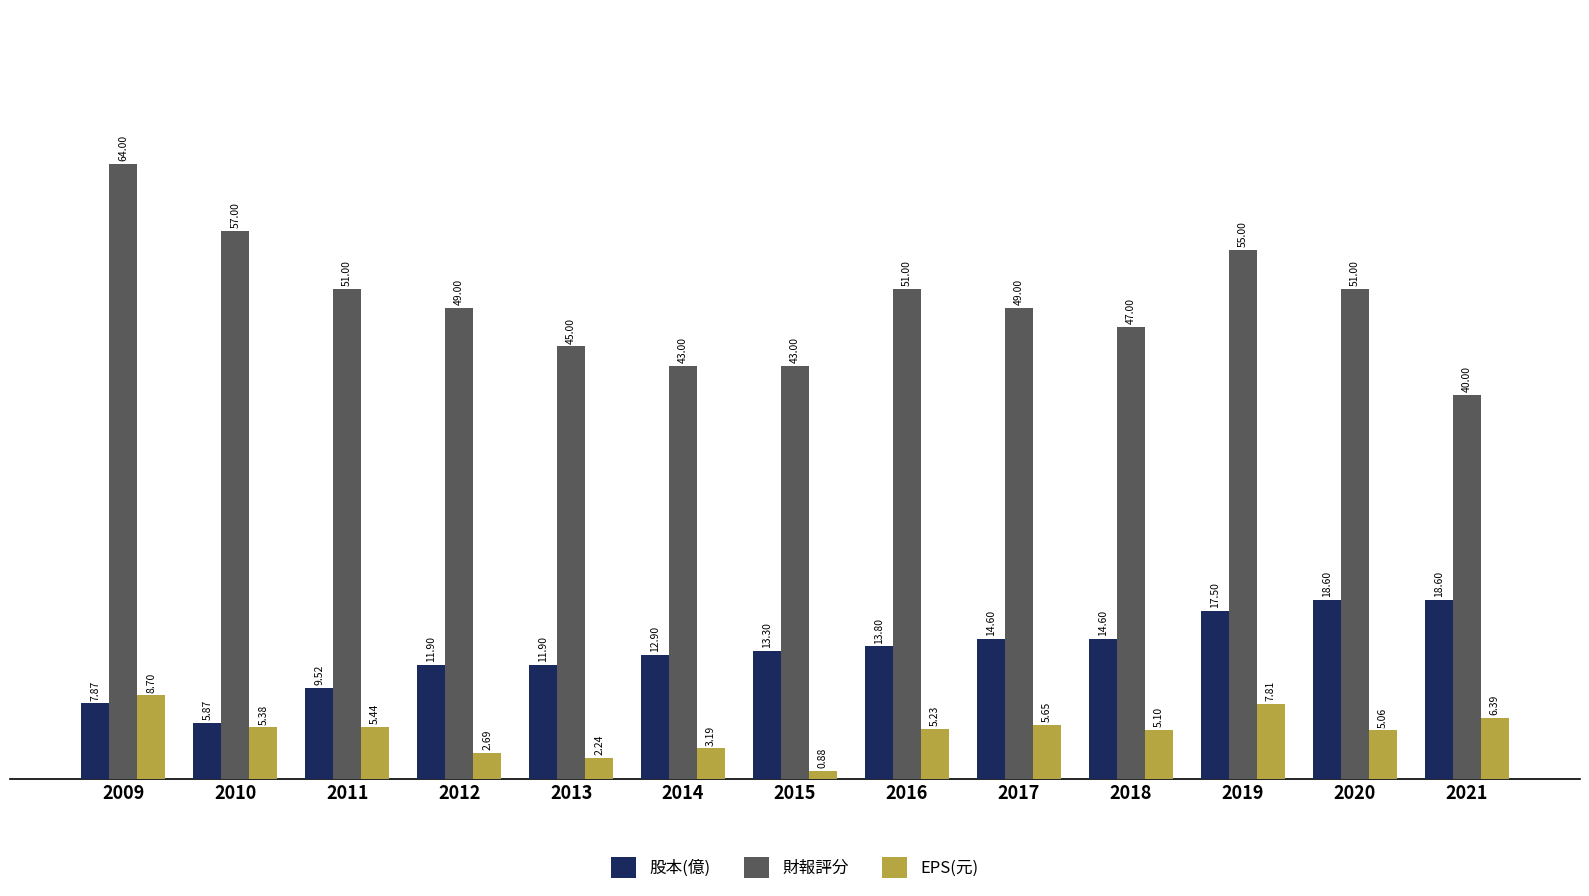

What is the average value of the 財報評分 series?

49.6